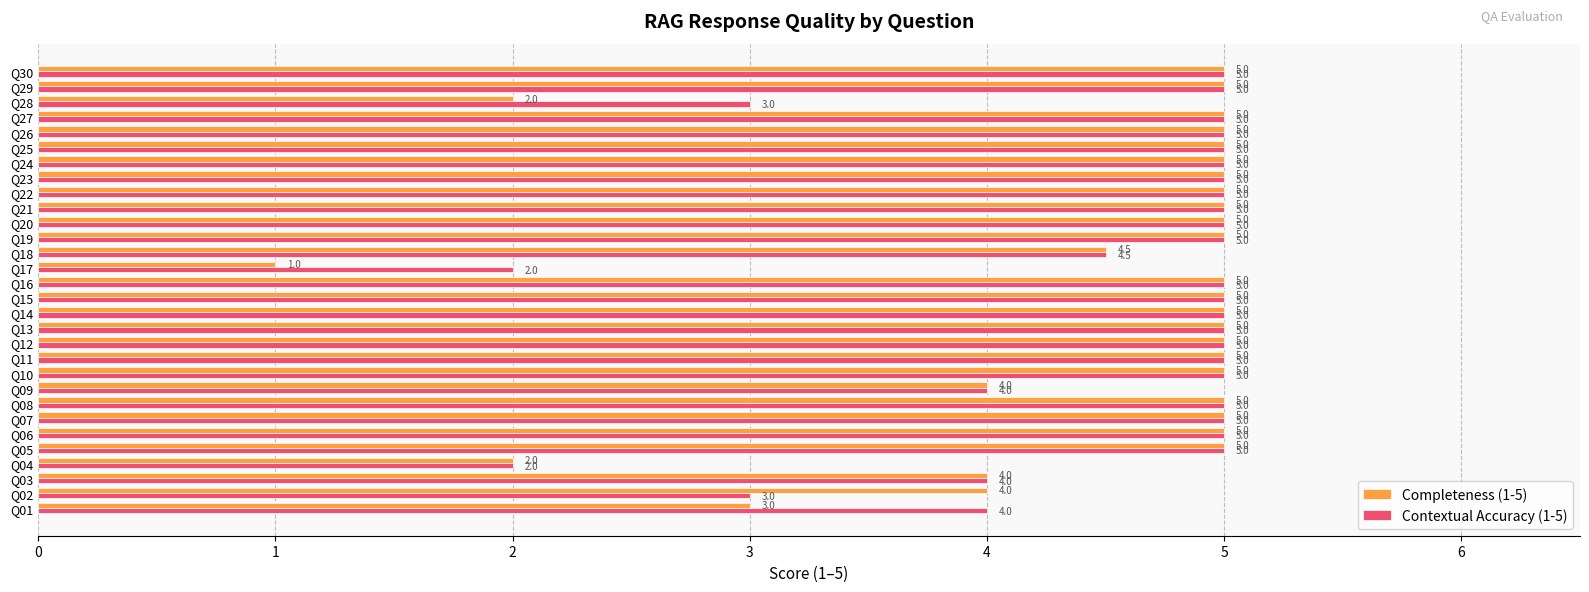

Is the value of Contextual Accuracy (1-5) at Q05 greater than the value of Completeness (1-5) at Q17?

Yes